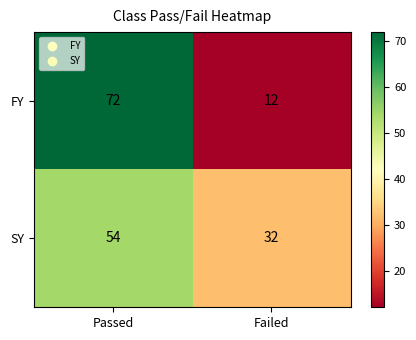

Reading left to right, list all the values displayed in this chart.

FY: Passed=72	Failed=12
SY: Passed=54	Failed=32